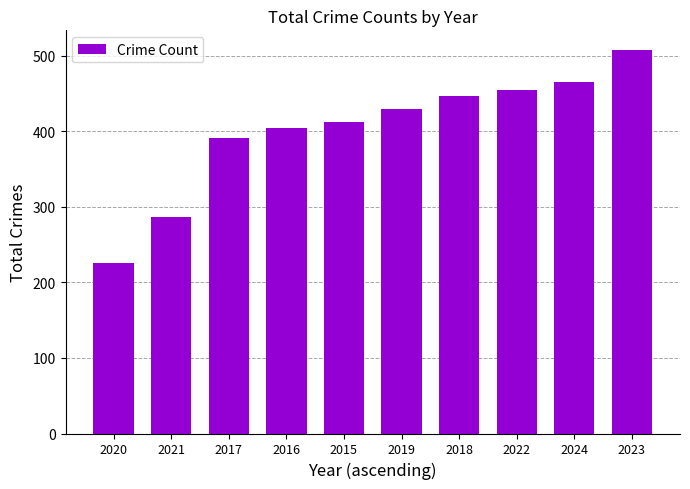

What is the label of the 9th bar from the left?

2024